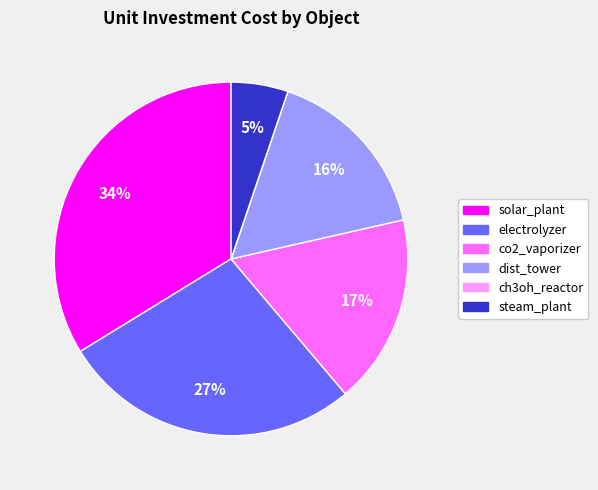

To the nearest percent, what percentage of the pie is solar_plant?

34%